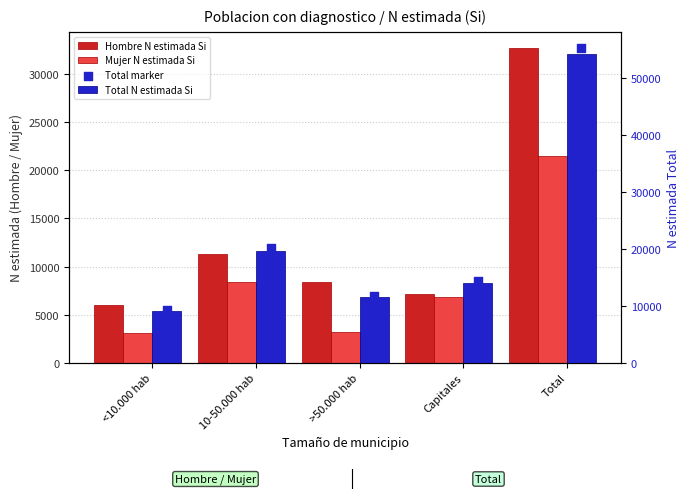

Is the value of Hombre N estimada Si at <10.000 hab greater than the value of Mujer N estimada Si at >50.000 hab?

Yes